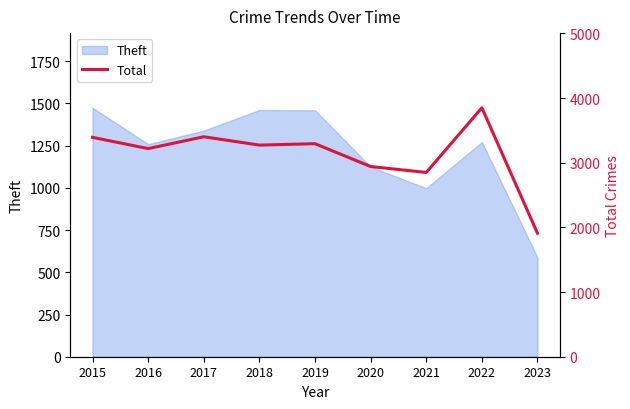

What is the maximum value for Theft?

1474